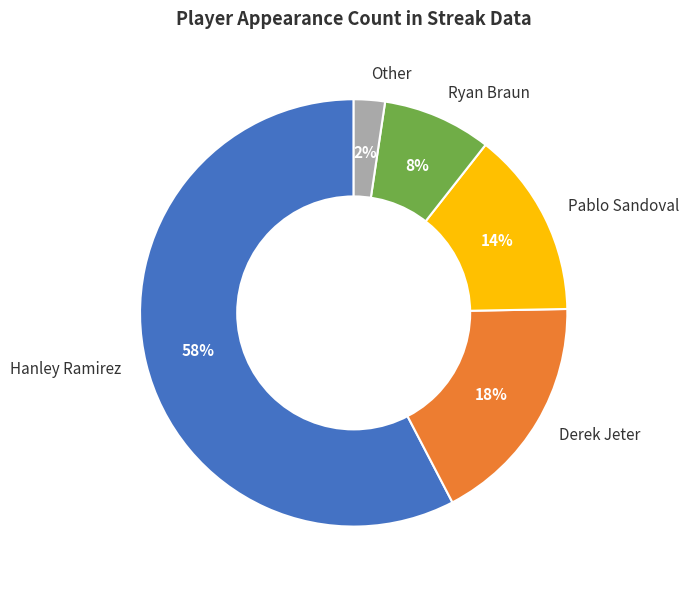

True or false: Ryan Braun accounts for 8% of the total.

True